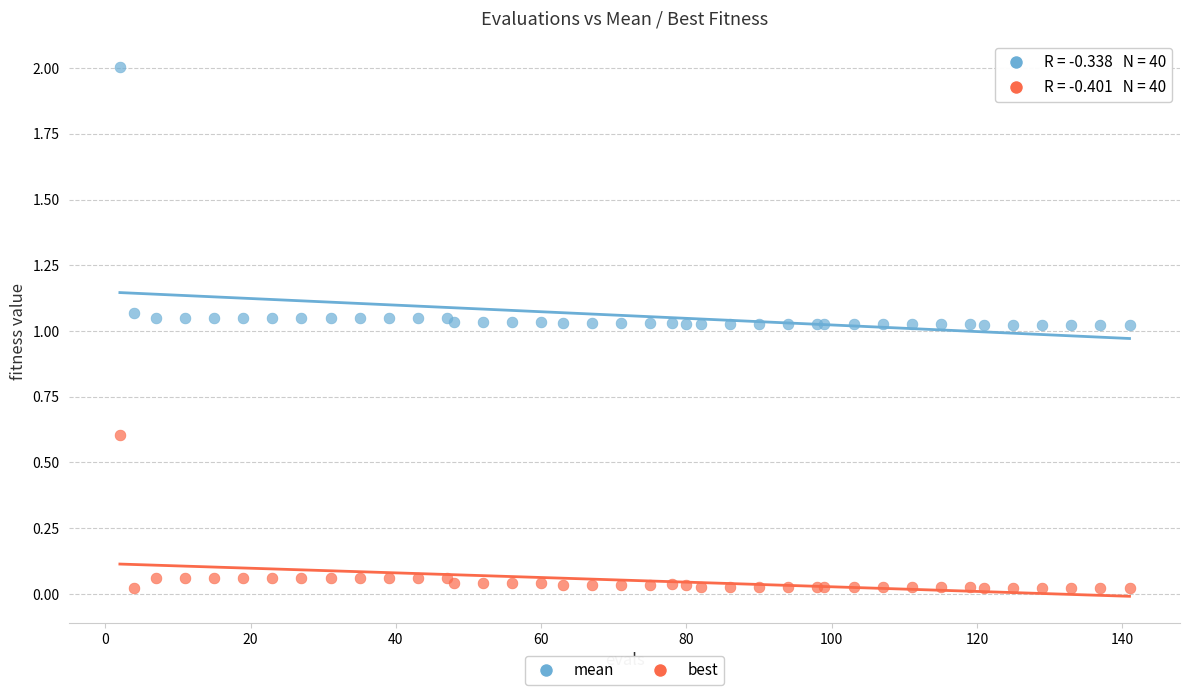

Which series has the largest Y range (max minus min)?

mean